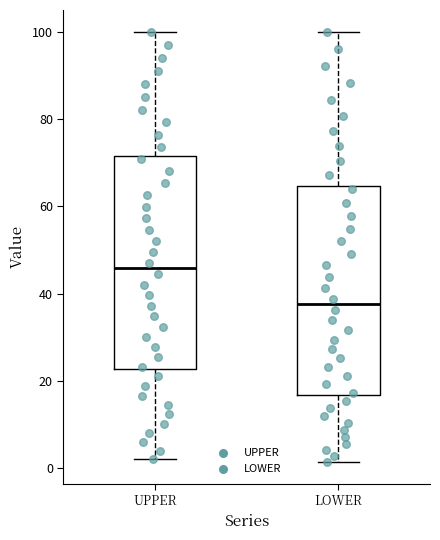

Reading left to right, read every box against the y-axis: the position of its median line, the range the box covers, and the ends of its whiskers. The values are not printed on the chart, so give them approximately, as read against the axis.

UPPER: median 46, box 22 to 72, whiskers 2 to 100
LOWER: median 38, box 16 to 64, whiskers 2 to 100